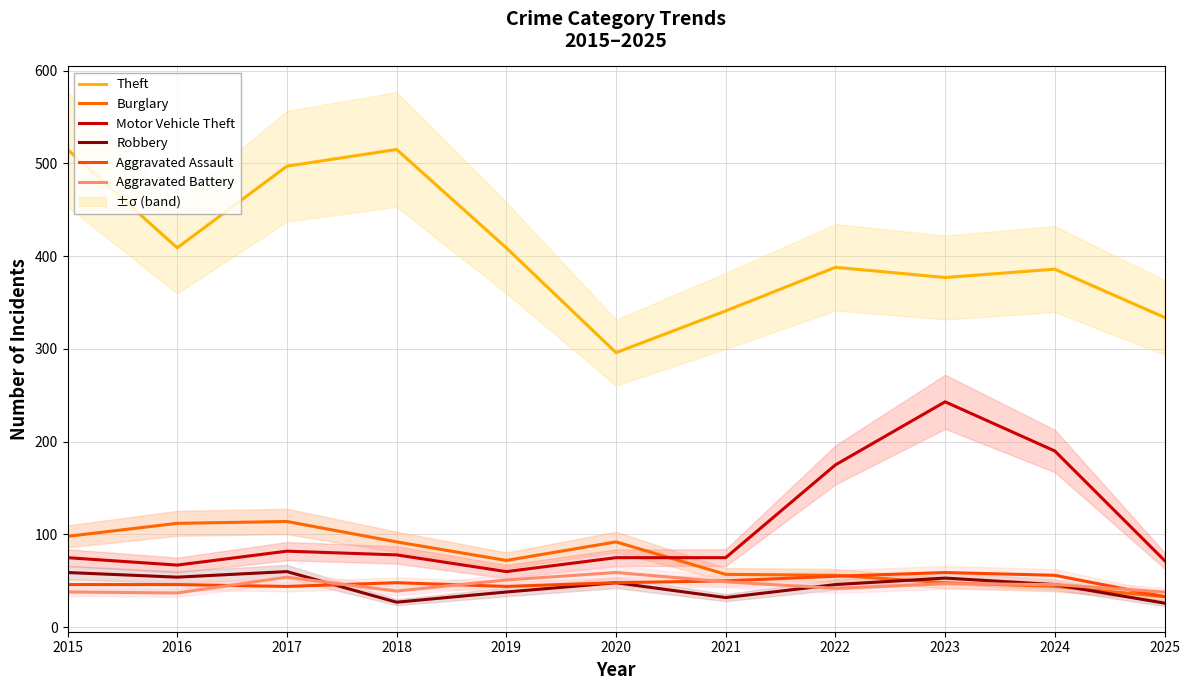

What is the sum of the Burglary values at 2018 and 2019?

164